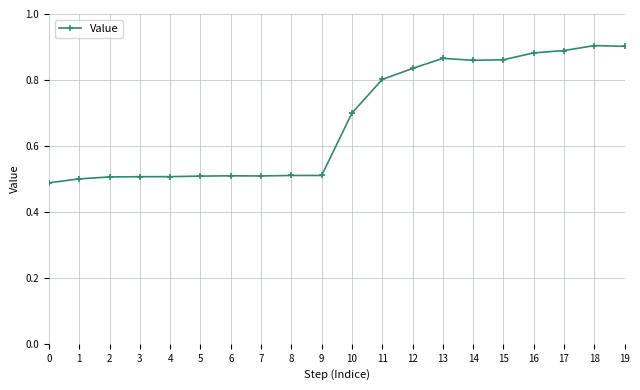

True or false: the data shows 0.2 at 11.

False